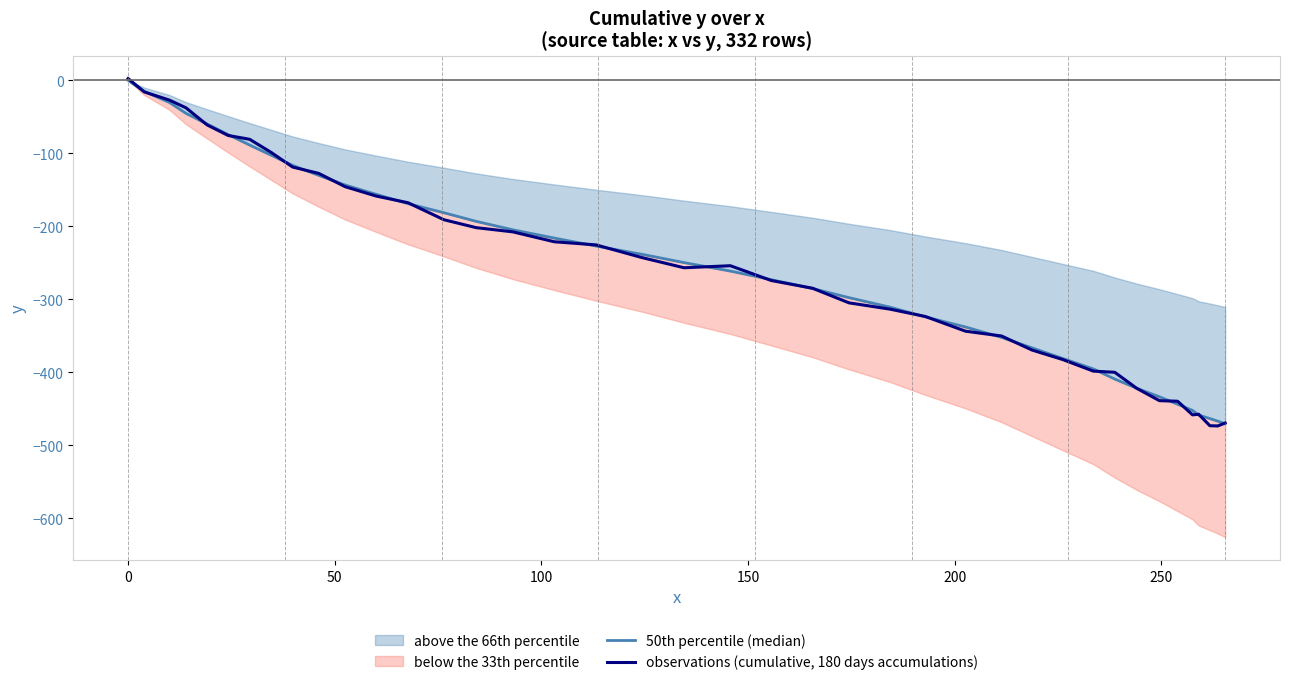

Reading right to left, extract all data points from this chart.

50th percentile (median): -470.3	-466.7	-463.2	-458.4	-452.0	-443.6	-433.4	-421.7	-409.1	-395.2	-380.9	-366.4	-352.0	-337.8	-324.0	-310.6	-297.6	-285.1	-273.0	-261.2	-249.6	-238.3	-226.9	-216.0	-204.7	-193.1	-181.3	-168.8	-156.1	-143.3	-130.1	-116.4	-102.5	-88.6	-74.3	-59.8	-45.2	-30.3	-15.1	0.0
observations (cumulative, 180 days accumulations): -469.3	-473.3	-473.0	-457.4	-458.1	-439.5	-438.7	-421.8	-399.8	-398.2	-382.4	-369.4	-350.1	-343.6	-323.4	-313.3	-304.7	-284.8	-274.1	-253.9	-256.7	-242.8	-225.3	-221.1	-207.5	-201.7	-190.9	-167.6	-158.4	-145.6	-127.4	-118.7	-98.7	-80.7	-75.5	-61.0	-37.6	-27.1	-15.8	2.5